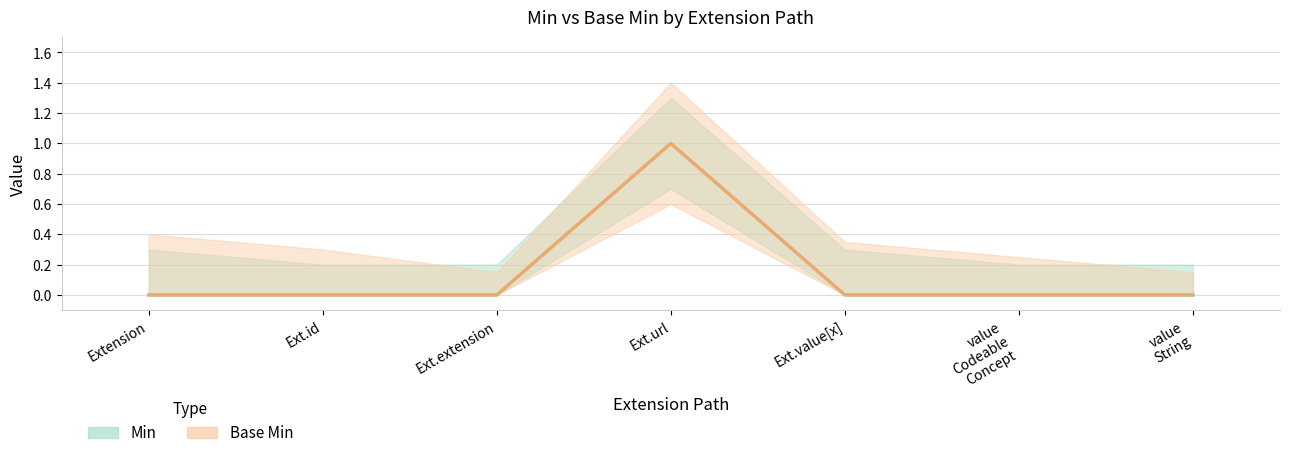

Reading left to right, extract all data points from this chart.

Min: Extension=0	Ext.id=0	Ext.extension=0	Ext.url=1	Ext.value[x]=0	value
Codeable
Concept=0	value
String=0
Base Min: Extension=0	Ext.id=0	Ext.extension=0	Ext.url=1	Ext.value[x]=0	value
Codeable
Concept=0	value
String=0